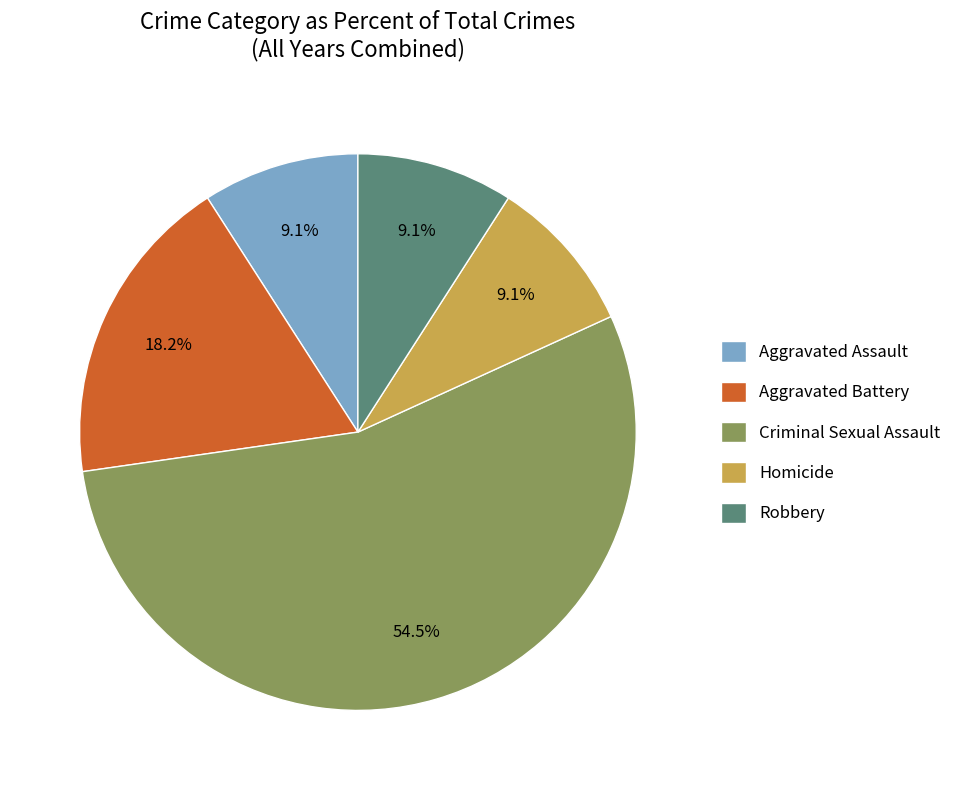

Combined, what portion of the pie is Robbery and Aggravated Assault?

18.2%